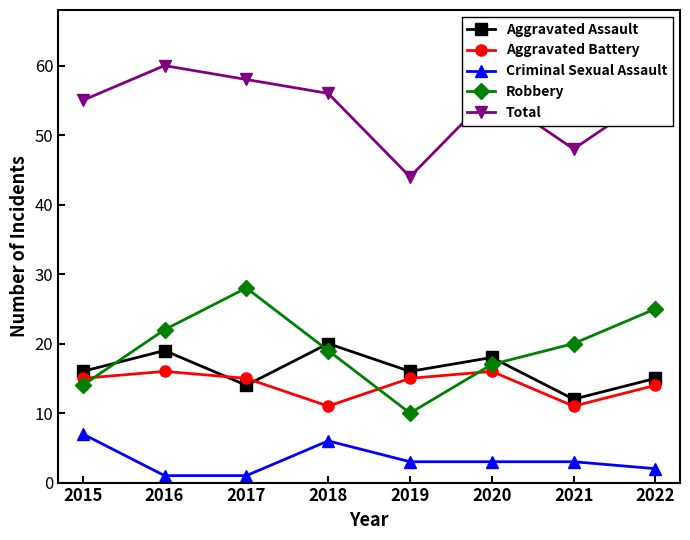

Rank the categories by Robbery value from lowest to highest.

2019, 2015, 2020, 2018, 2021, 2016, 2022, 2017